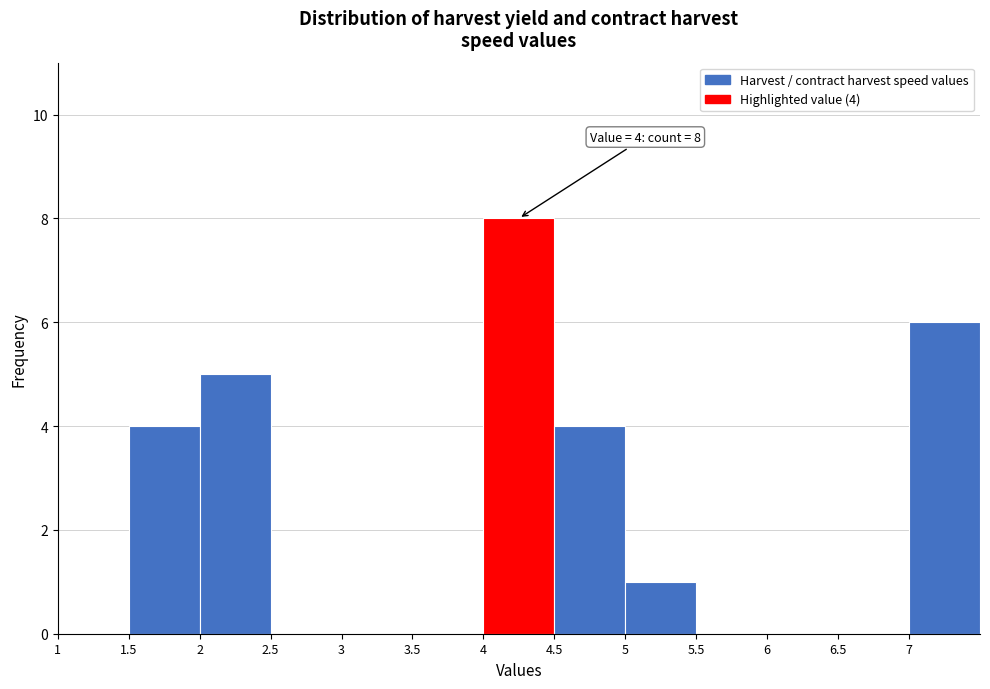

Over which range of the x-axis is the bar tallest?

4.0 to 4.5